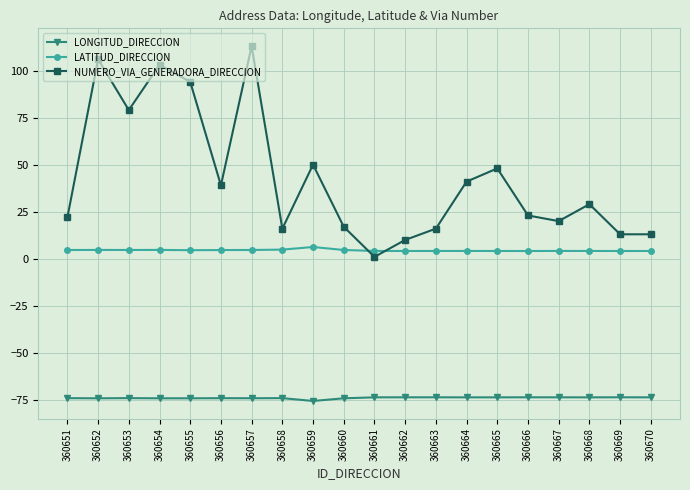

Which series changed the most between 360651 and 360669?

NUMERO_VIA_GENERADORA_DIRECCION